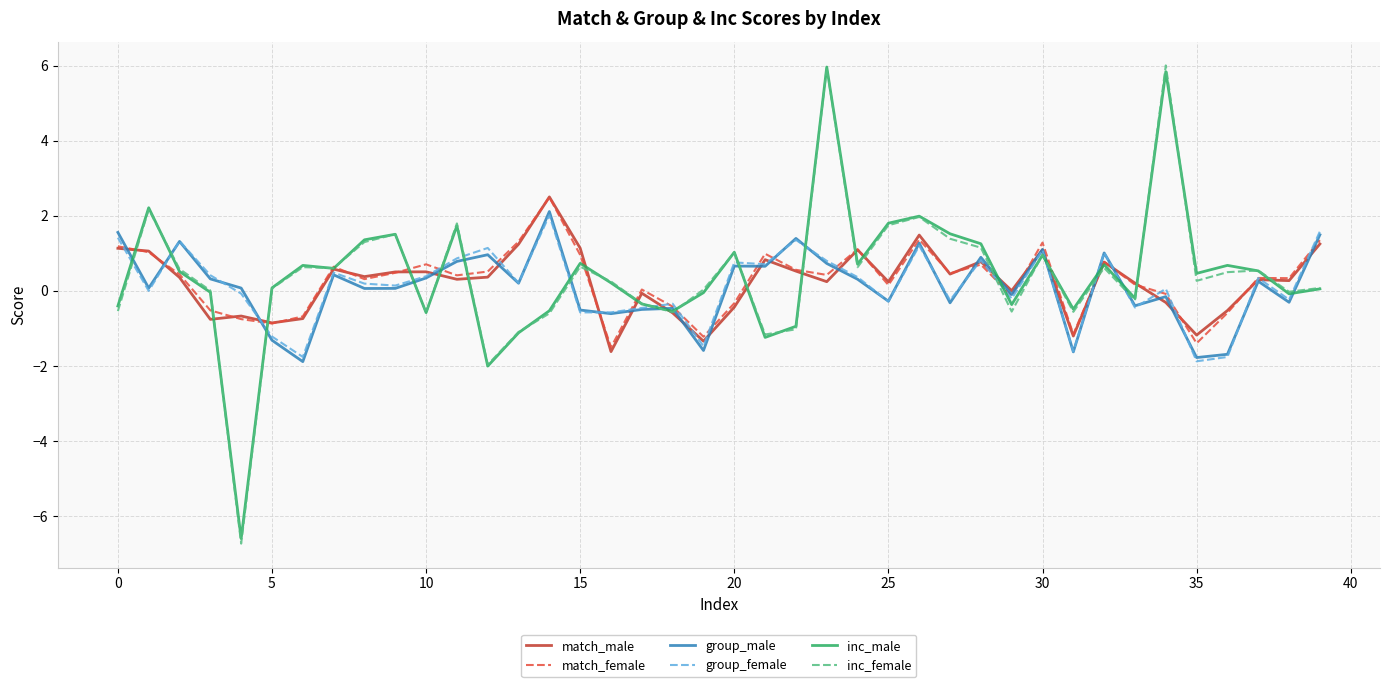

What is the greatest value displayed?

6.0